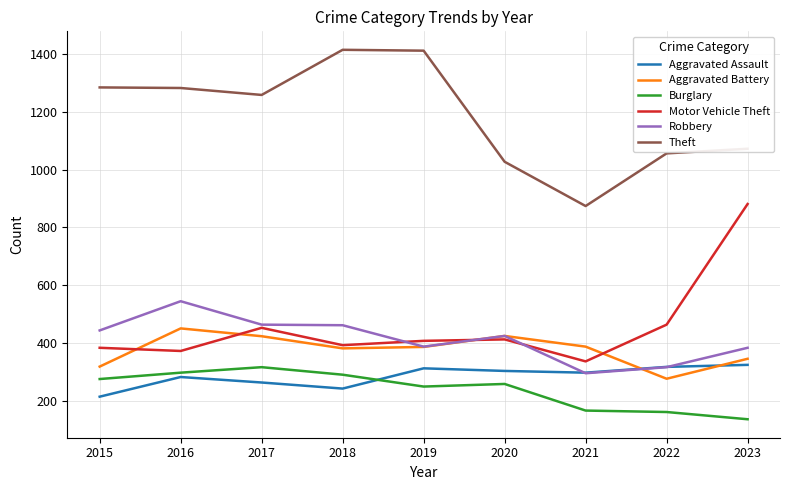

Which series ends up on top after the final intersection of Aggravated Assault and Aggravated Battery?

Aggravated Battery